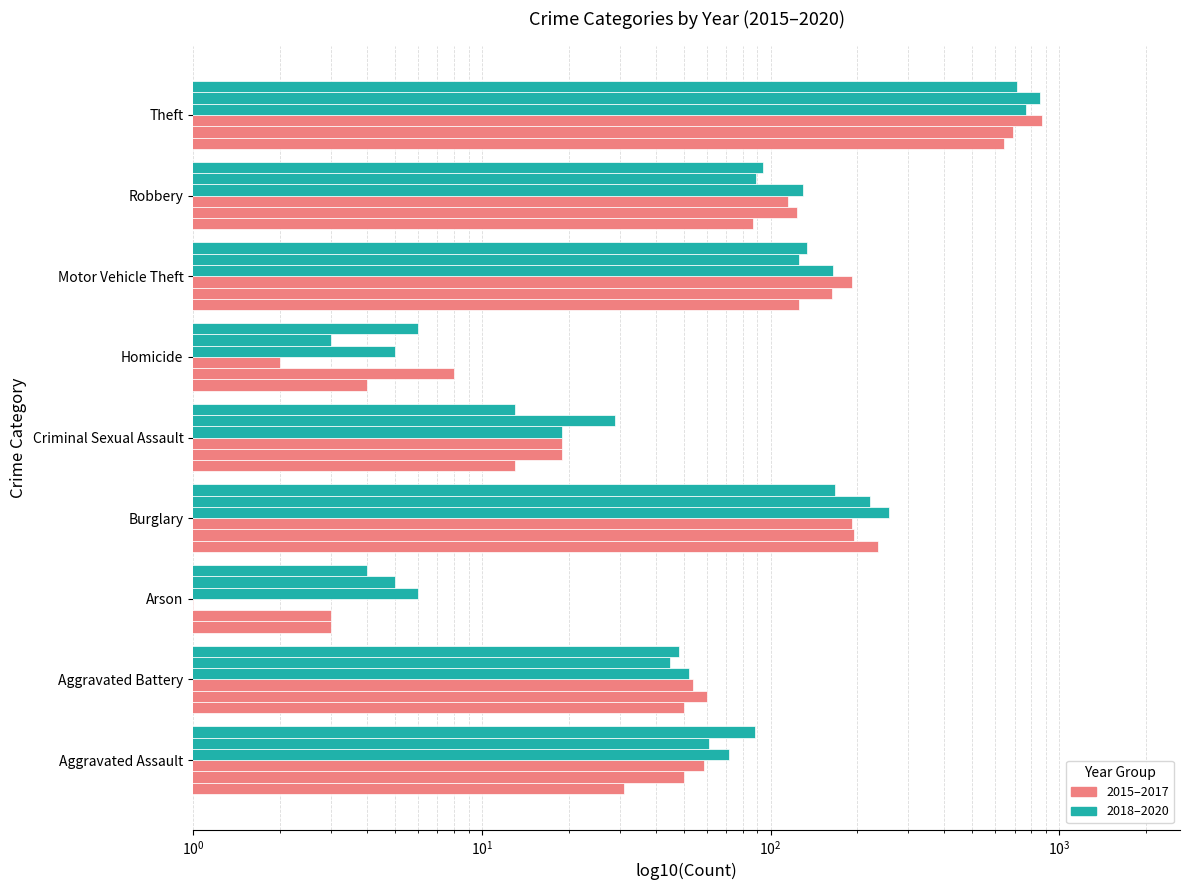

At which category is the sum across all series the highest?

Theft